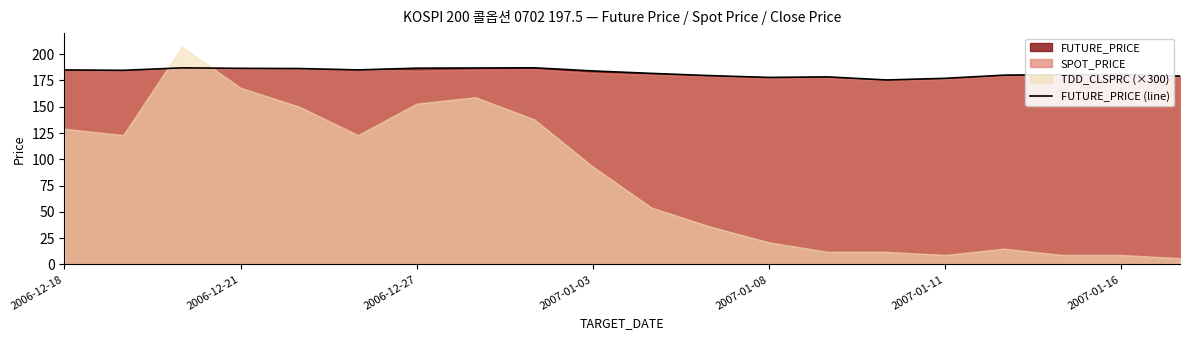

Is it true that FUTURE_PRICE (line) equals 186.7 at 2006-12-27?

True